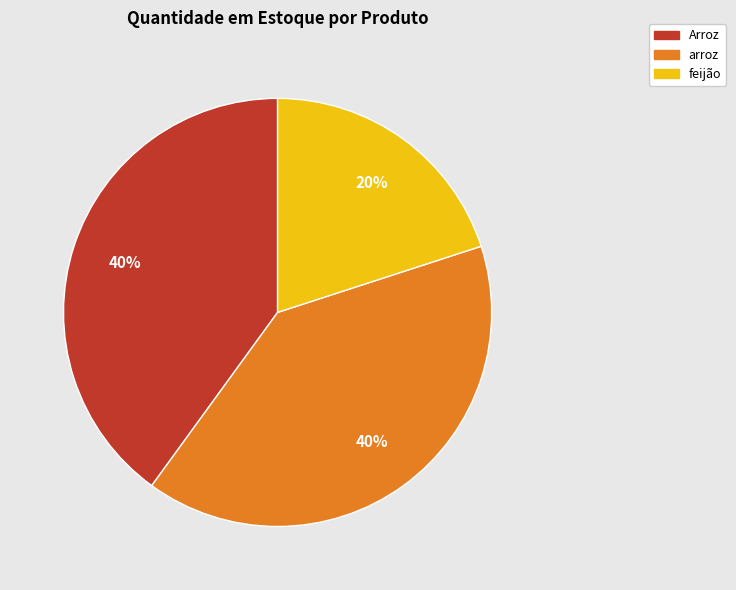

Which slice is the smallest?

feijão